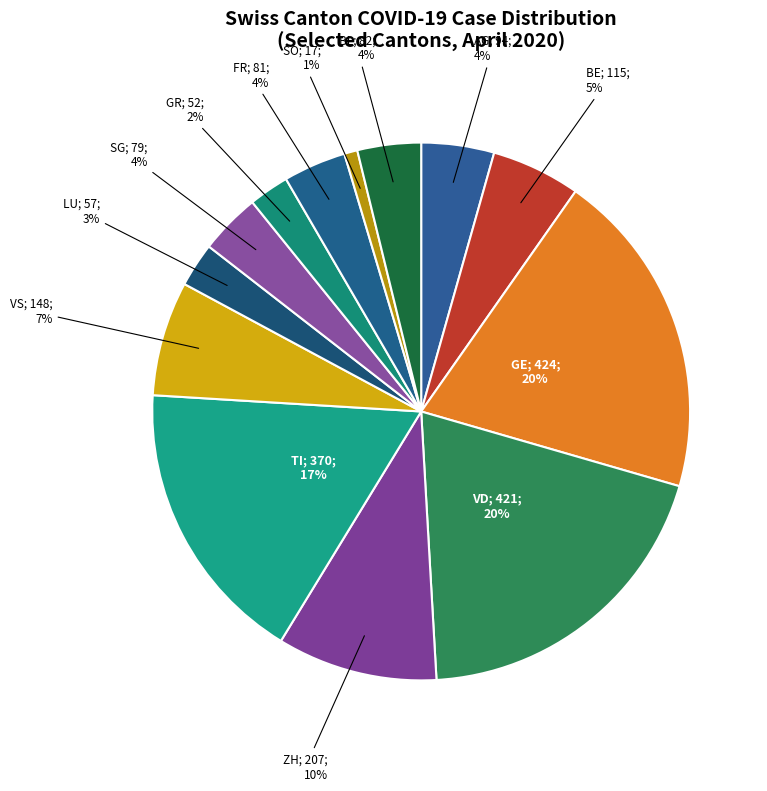

Count the number of slices in the pie.

13